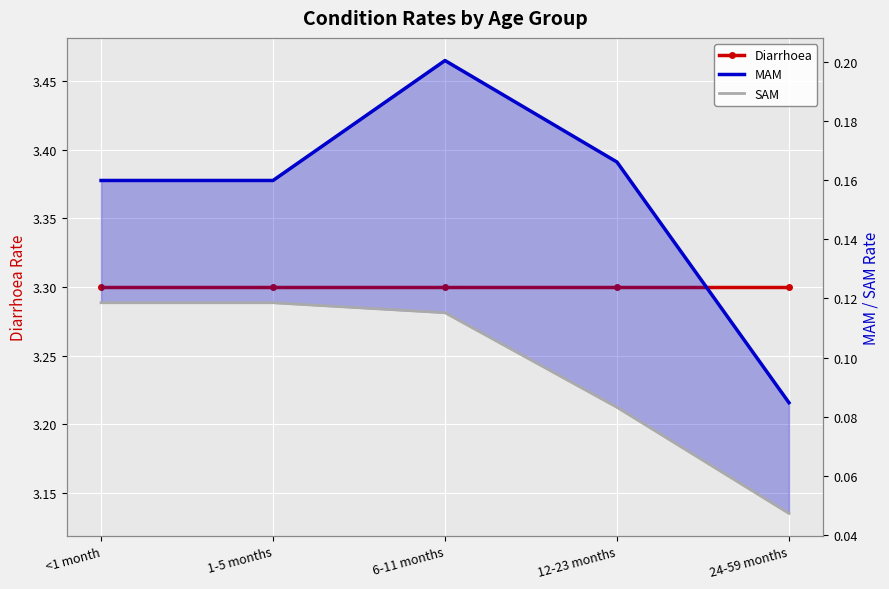

At which category does the chart reach its minimum across all series?

24-59 months